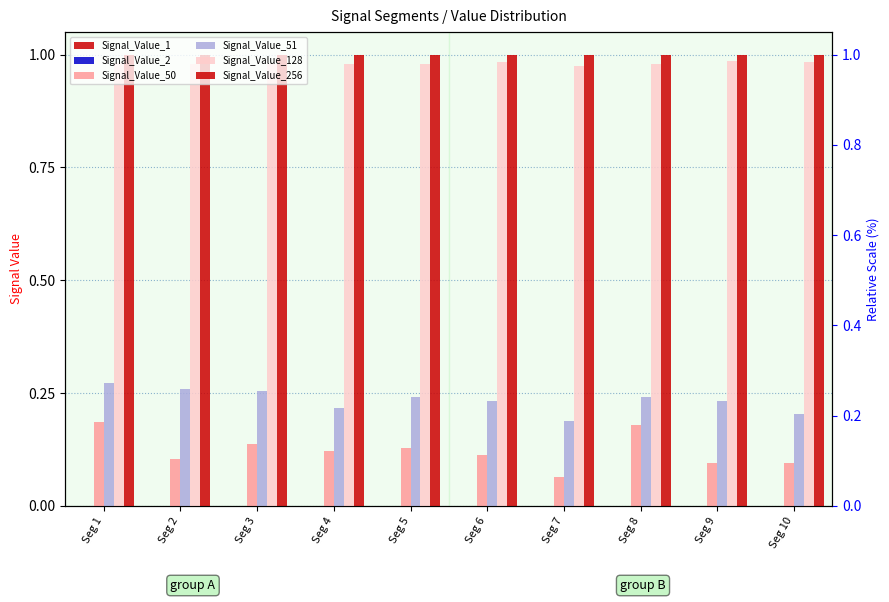

At how many categories does at least one series exceed 0?

10